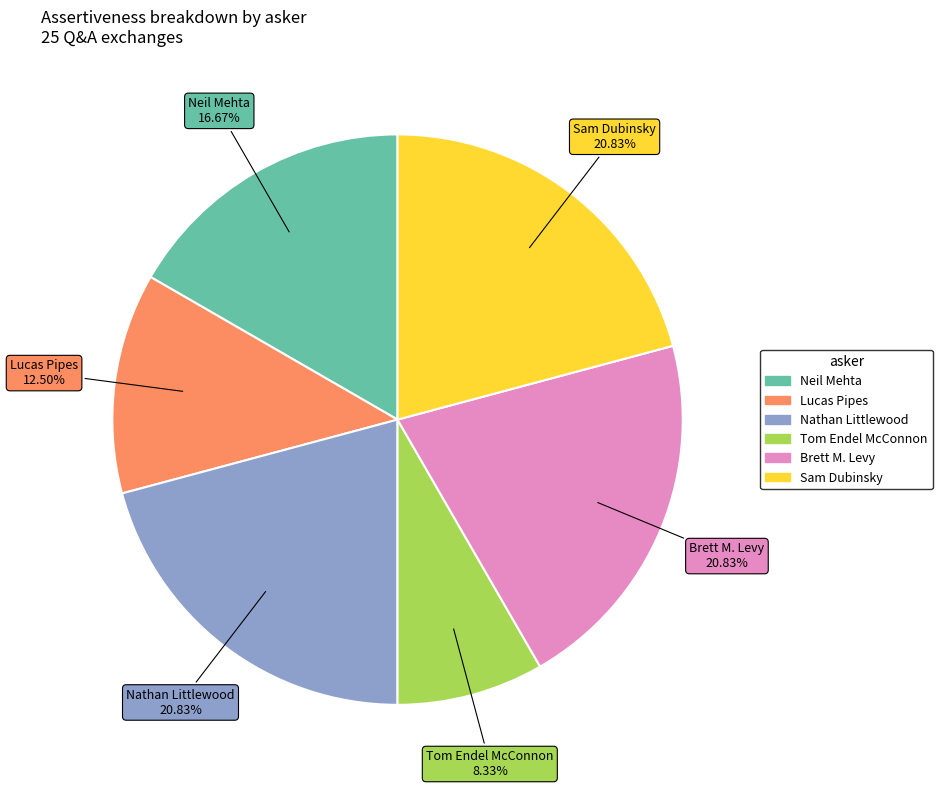

Is there a majority slice in this chart?

No